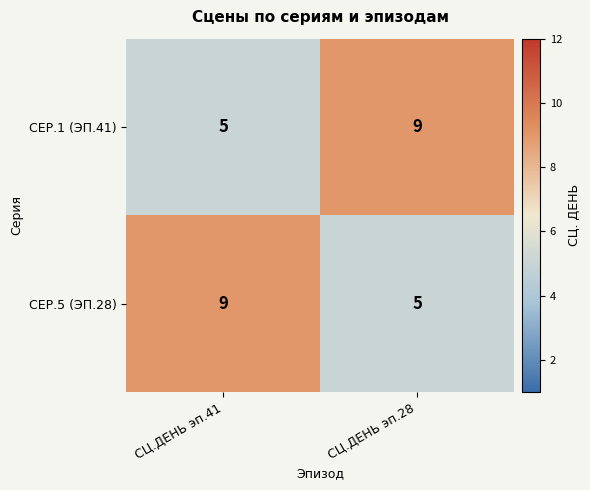

True or false: СЕР.1 (ЭП.41) has a value of 6 at СЦ.ДЕНЬ эп.28.

False